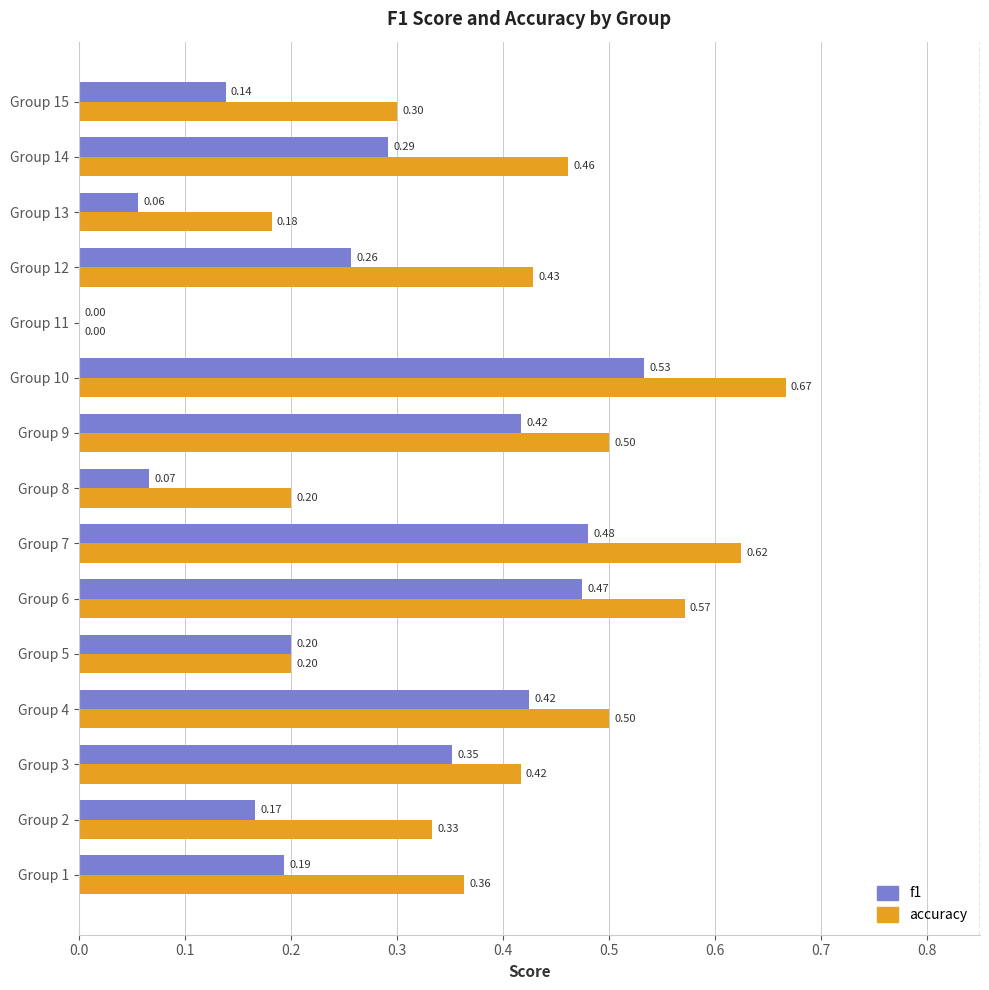

Is the value of accuracy at Group 7 greater than the value of f1 at Group 11?

Yes